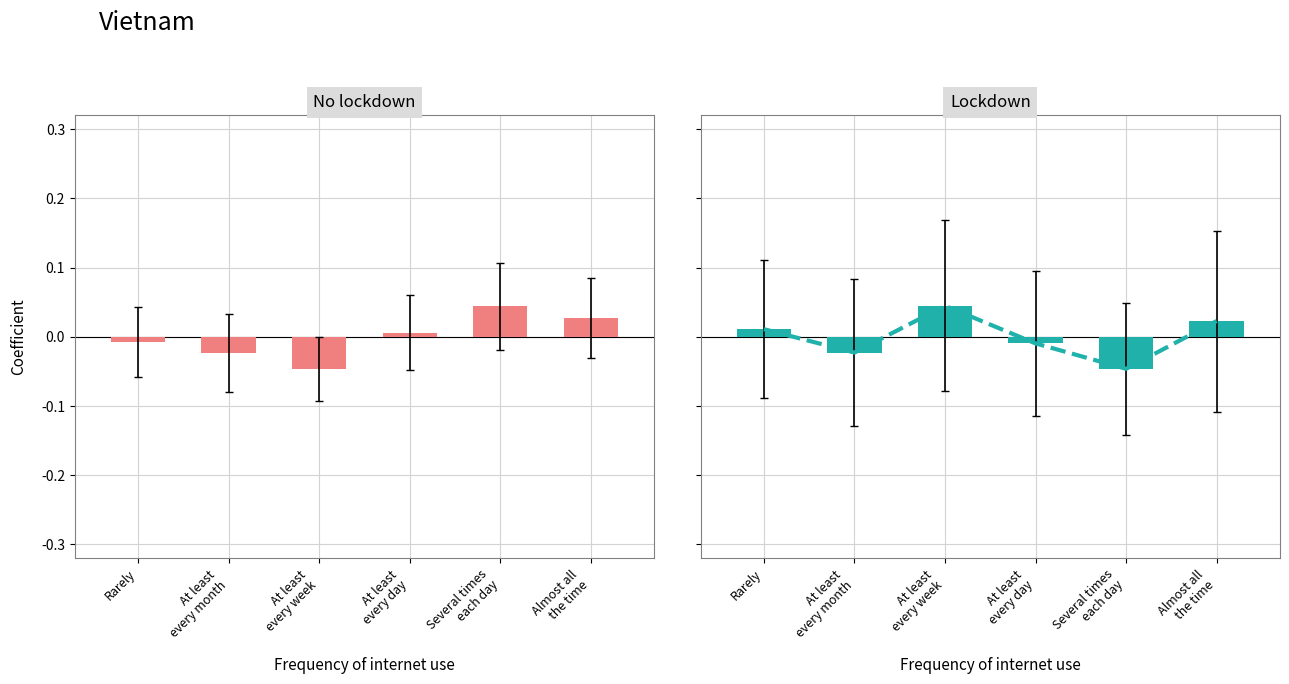

At which label does No lockdown reach its minimum?

At least
every week